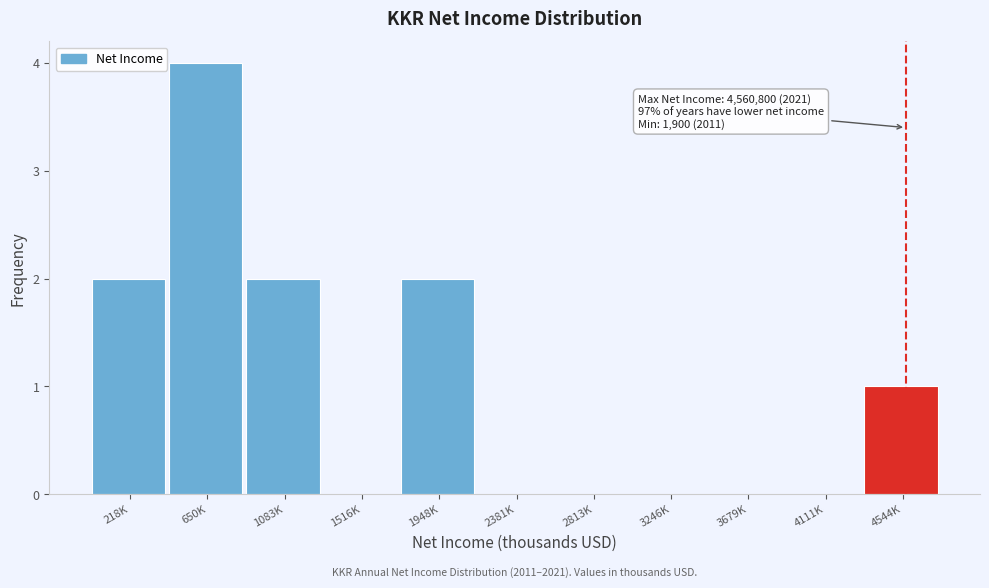

Reading right to left, what are all the values shown in this chart?

4544K=1	4111K=0	3679K=0	3246K=0	2813K=0	2381K=0	1948K=2	1516K=0	1083K=2	650K=4	218K=2